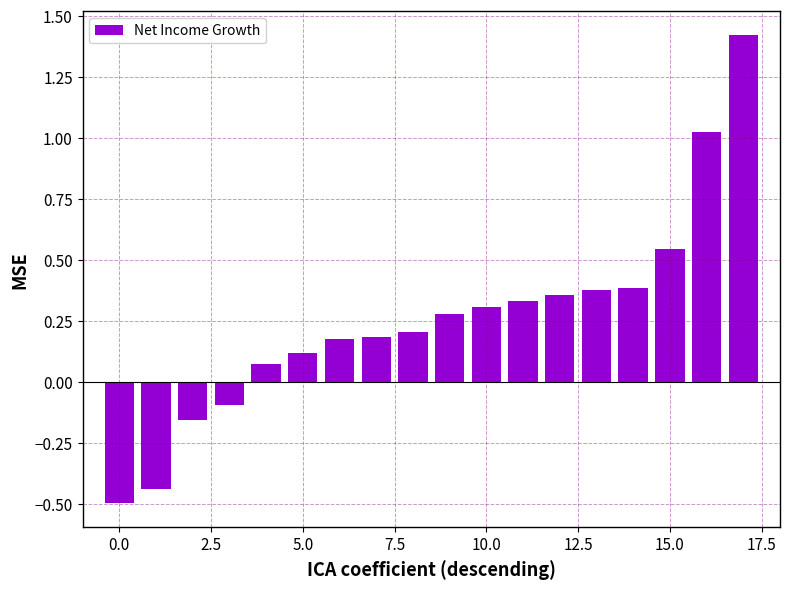

What is the difference between the maximum and minimum values?

1.9